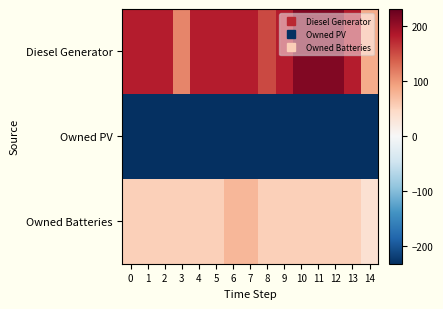

Rank the series by their maximum value, from lowest to highest.

Owned PV, Owned Batteries, Diesel Generator